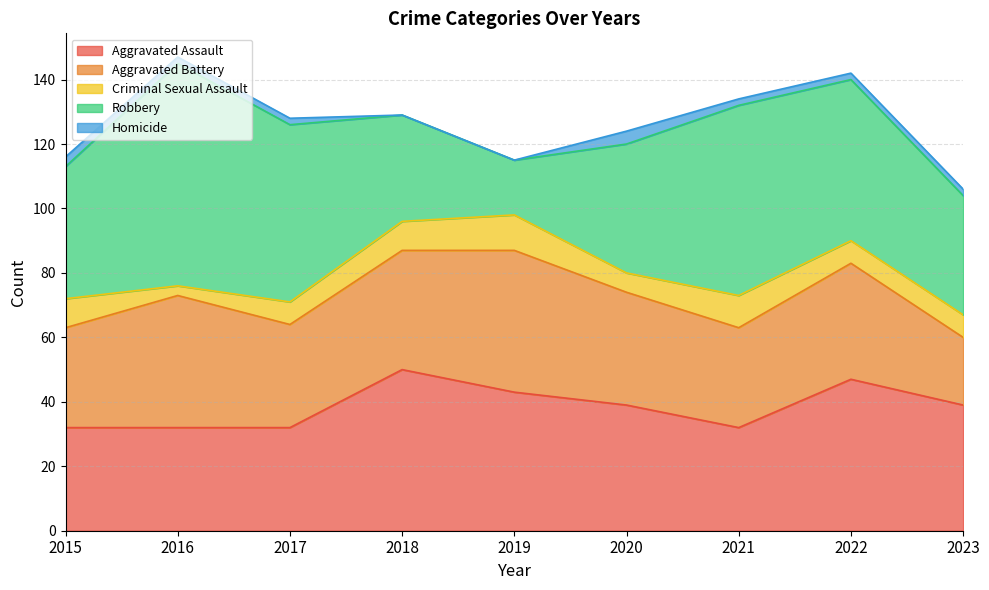

Rank the series at 2021 from lowest to highest value.

Homicide, Criminal Sexual Assault, Aggravated Battery, Aggravated Assault, Robbery